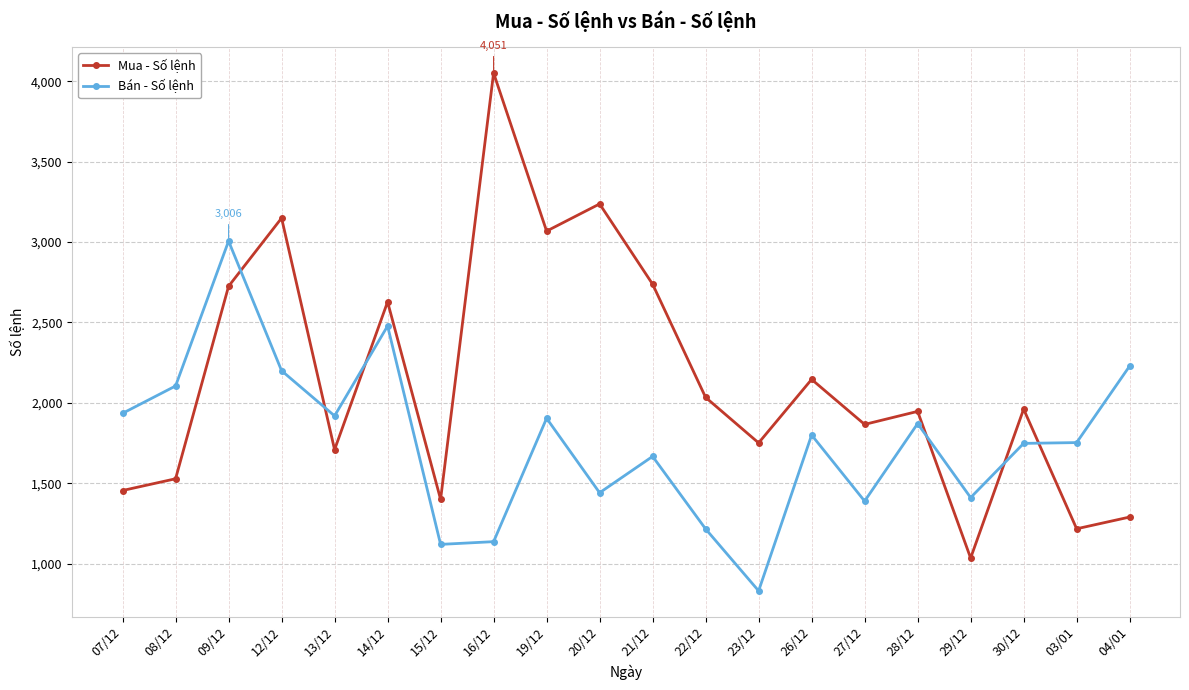

What is the lowest value of the Mua - Số lệnh series?

1035